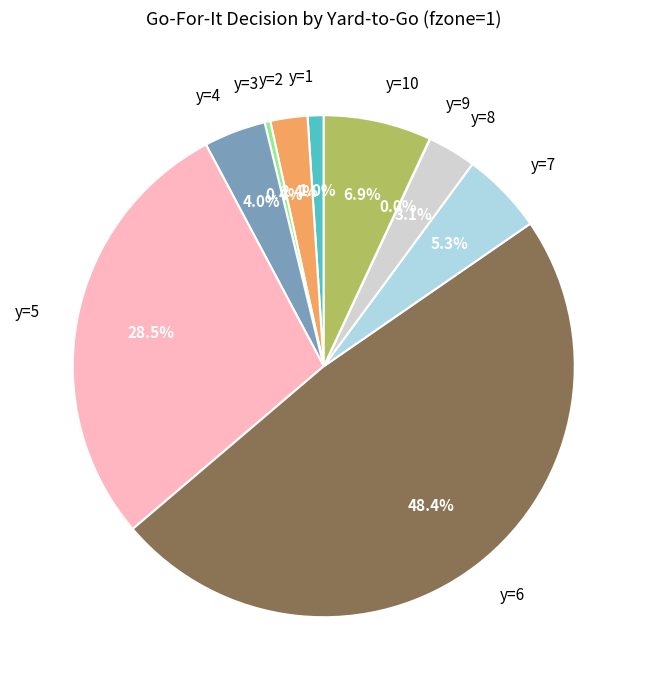

Does y=4 account for over 50% of the chart?

No